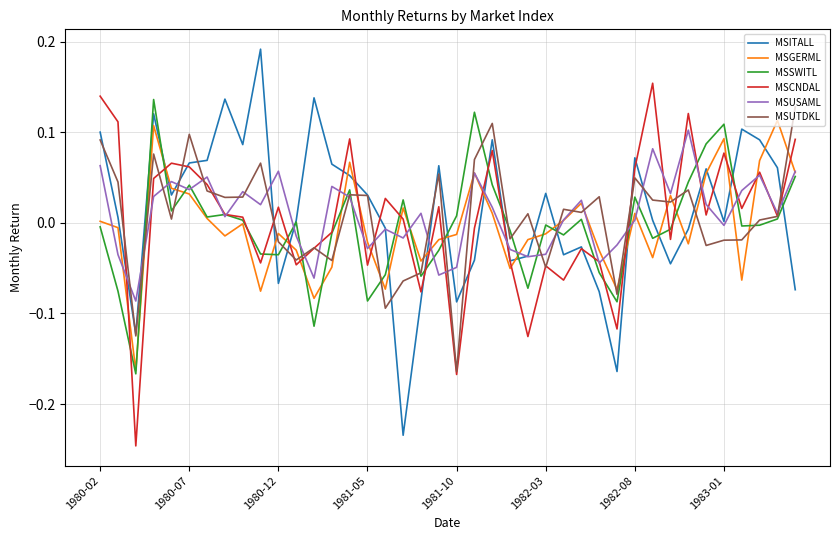

True or false: MSGERML and MSCNDAL intersect in this chart.

True